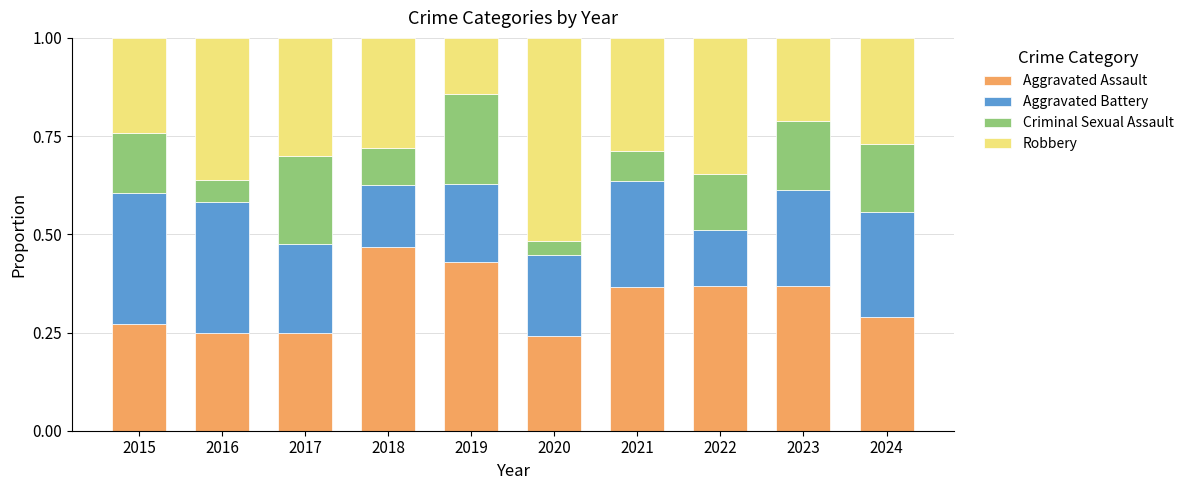

What is the total value across all series at 2017?

1.0